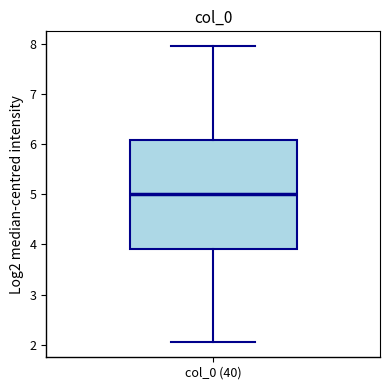

Transcribe this box plot: give where the median line is, the range the box spans, and where the two whiskers end, as read against the y-axis. The values are not printed on the chart, so give them approximately, as read against the axis.

median 5.0, box 3.9 to 6.1, whiskers 2.0 to 8.0